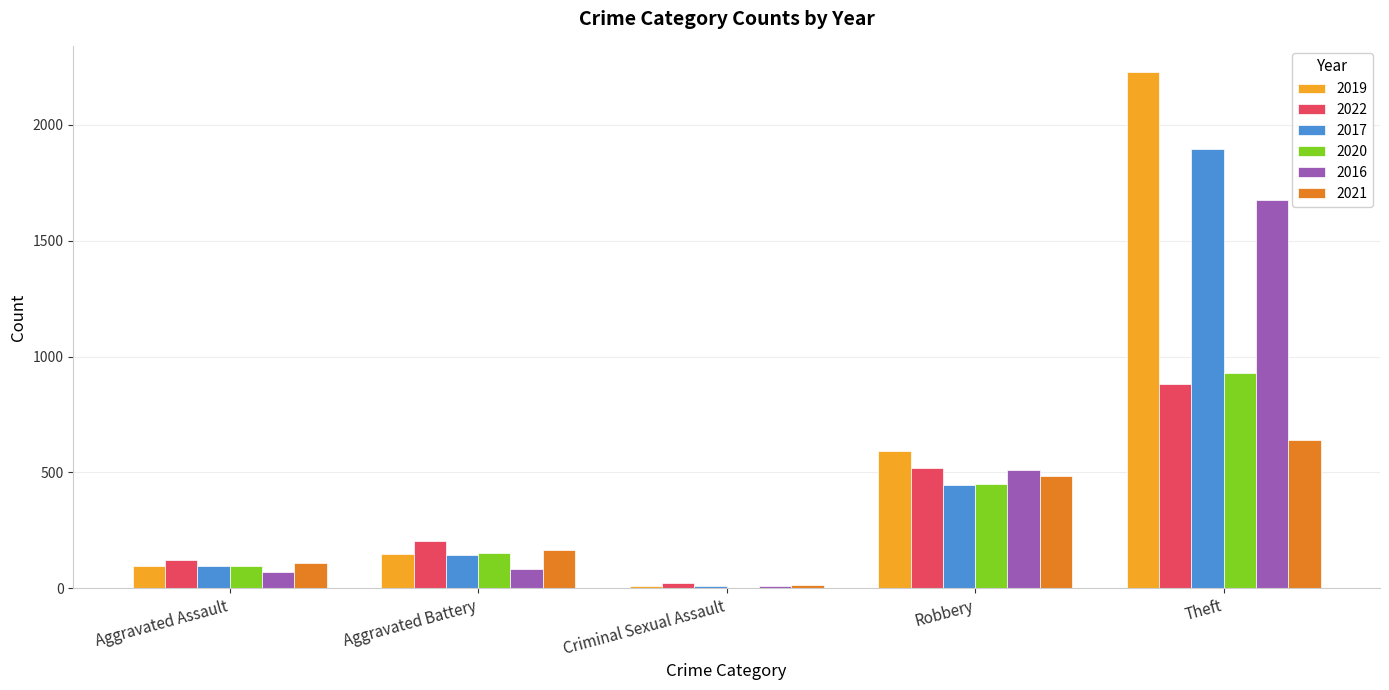

Are the bars horizontal?

No